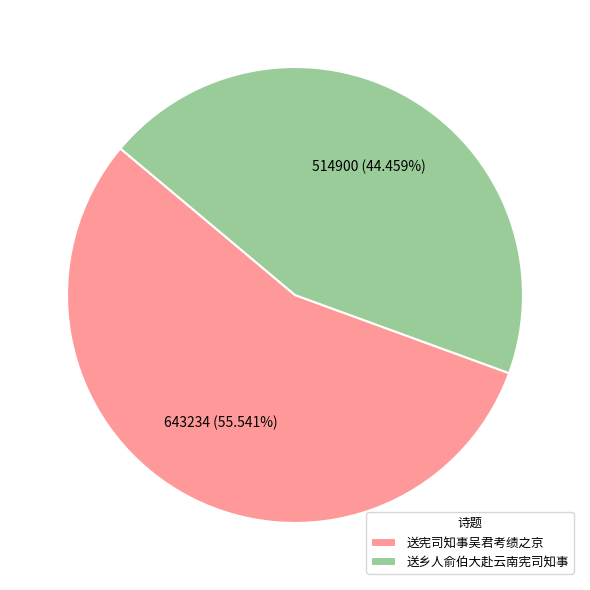

To the nearest percent, what portion does 送宪司知事吴君考绩之京 represent?

56%